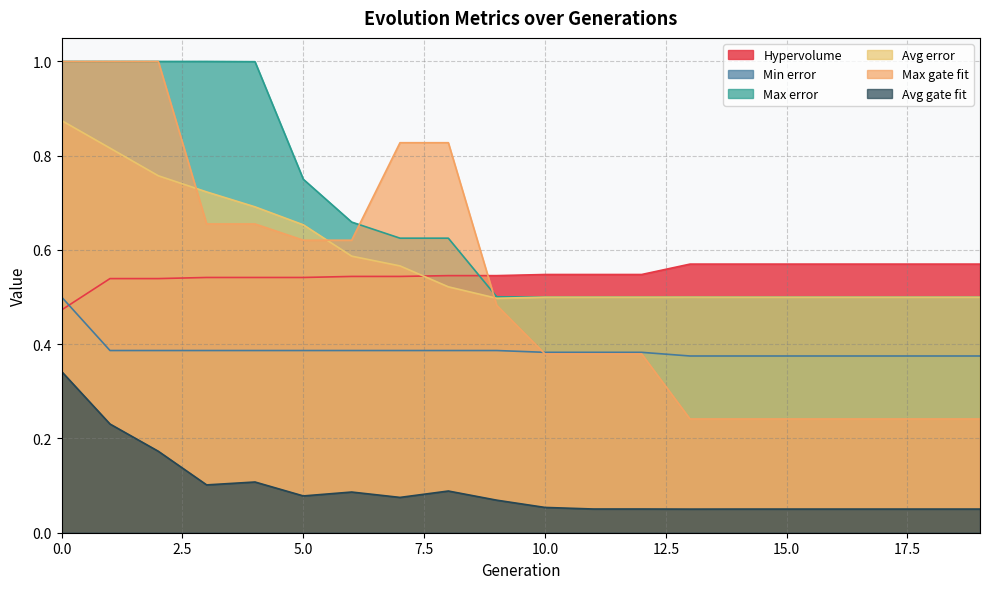

Reading right to left, list all the values displayed in this chart.

Hypervolume: 0.6	0.6	0.6	0.6	0.6	0.6	0.6	0.5	0.5	0.5	0.5	0.5	0.5	0.5	0.5	0.5	0.5	0.5	0.5	0.5
Min error: 0.4	0.4	0.4	0.4	0.4	0.4	0.4	0.4	0.4	0.4	0.4	0.4	0.4	0.4	0.4	0.4	0.4	0.4	0.4	0.5
Max error: 0.5	0.5	0.5	0.5	0.5	0.5	0.5	0.5	0.5	0.5	0.5	0.6	0.6	0.7	0.8	1.0	1.0	1.0	1.0	1.0
Avg error: 0.5	0.5	0.5	0.5	0.5	0.5	0.5	0.5	0.5	0.5	0.5	0.5	0.6	0.6	0.7	0.7	0.7	0.8	0.8	0.9
Max gate fit: 0.2	0.2	0.2	0.2	0.2	0.2	0.2	0.4	0.4	0.4	0.5	0.8	0.8	0.6	0.6	0.7	0.7	1.0	1.0	1.0
Avg gate fit: 0.1	0.1	0.1	0.1	0.1	0.1	0.1	0.1	0.1	0.1	0.1	0.1	0.1	0.1	0.1	0.1	0.1	0.2	0.2	0.3